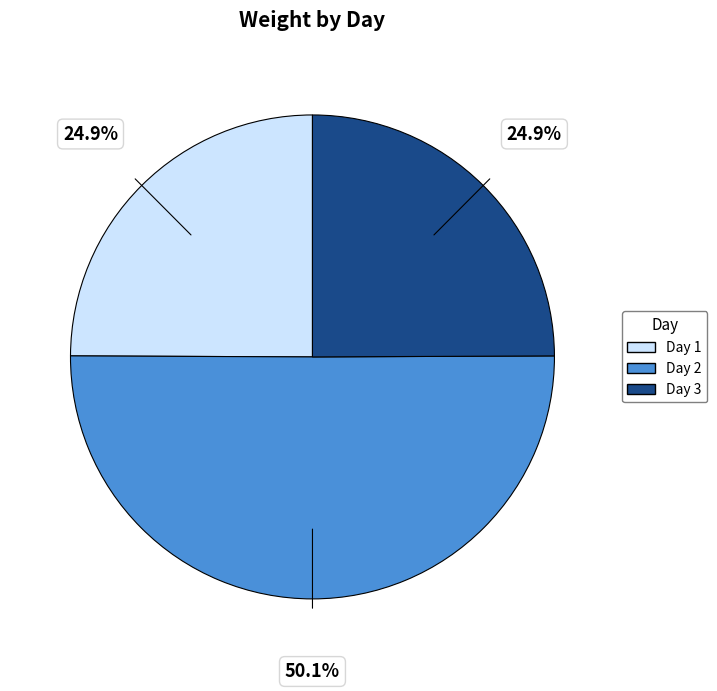

Count the number of slices in the pie.

3